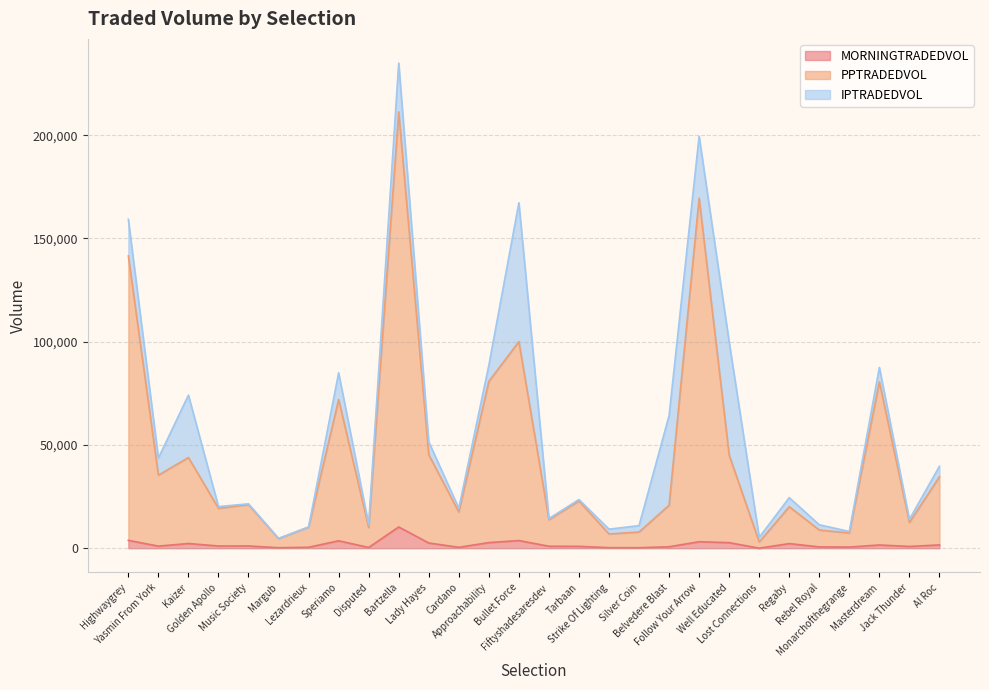

At which label is MORNINGTRADEDVOL closest to 5158?

Highwaygrey